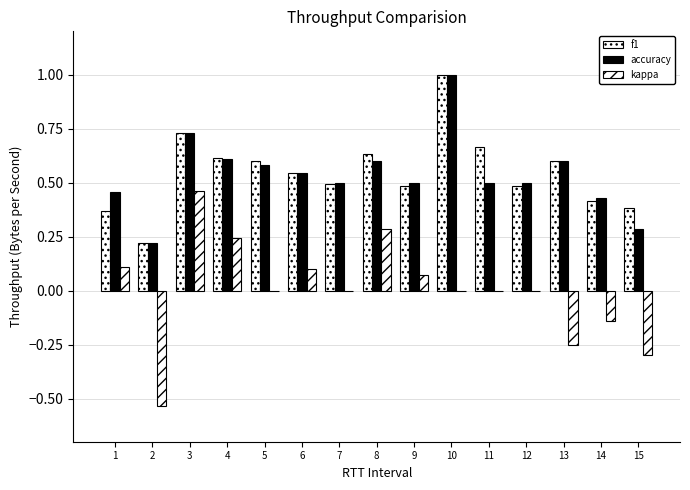

List the series in order of their peak value, lowest first.

kappa, f1, accuracy